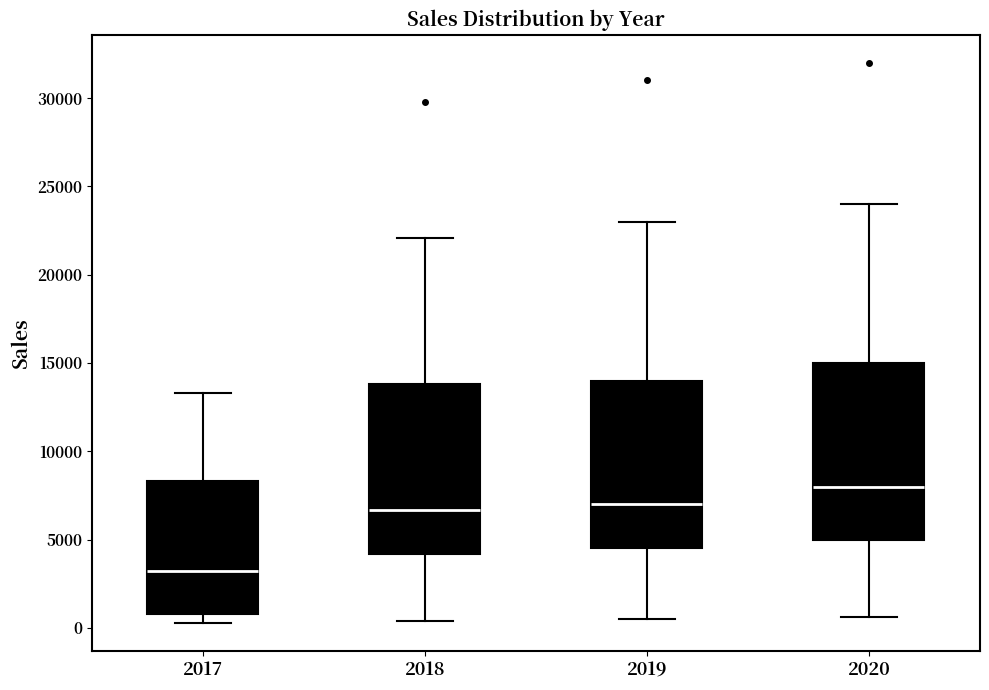

Reading left to right, transcribe this box plot: for each box, give where its median line is, the range the box spans, and where its two whiskers end, as read against the y-axis. The values are not printed on the chart, so give them approximately, as read against the axis.

2017: median 3000, box 1000 to 8500, whiskers 500 to 13500
2018: median 6500, box 4000 to 14000, whiskers 500 to 22000
2019: median 7000, box 4500 to 14000, whiskers 500 to 23000
2020: median 8000, box 5000 to 15000, whiskers 500 to 24000